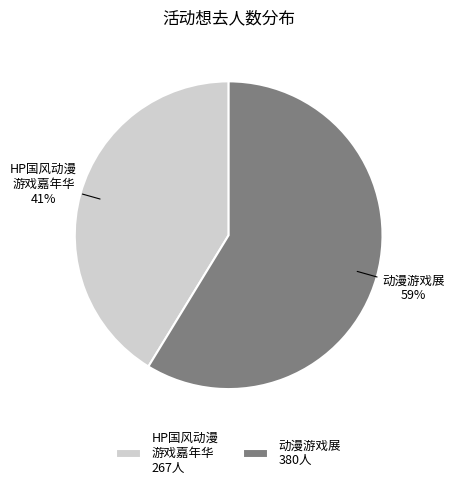

Rank the categories by value from lowest to highest.

HP国风动漫 游戏嘉年华 267人, 动漫游戏展 380人